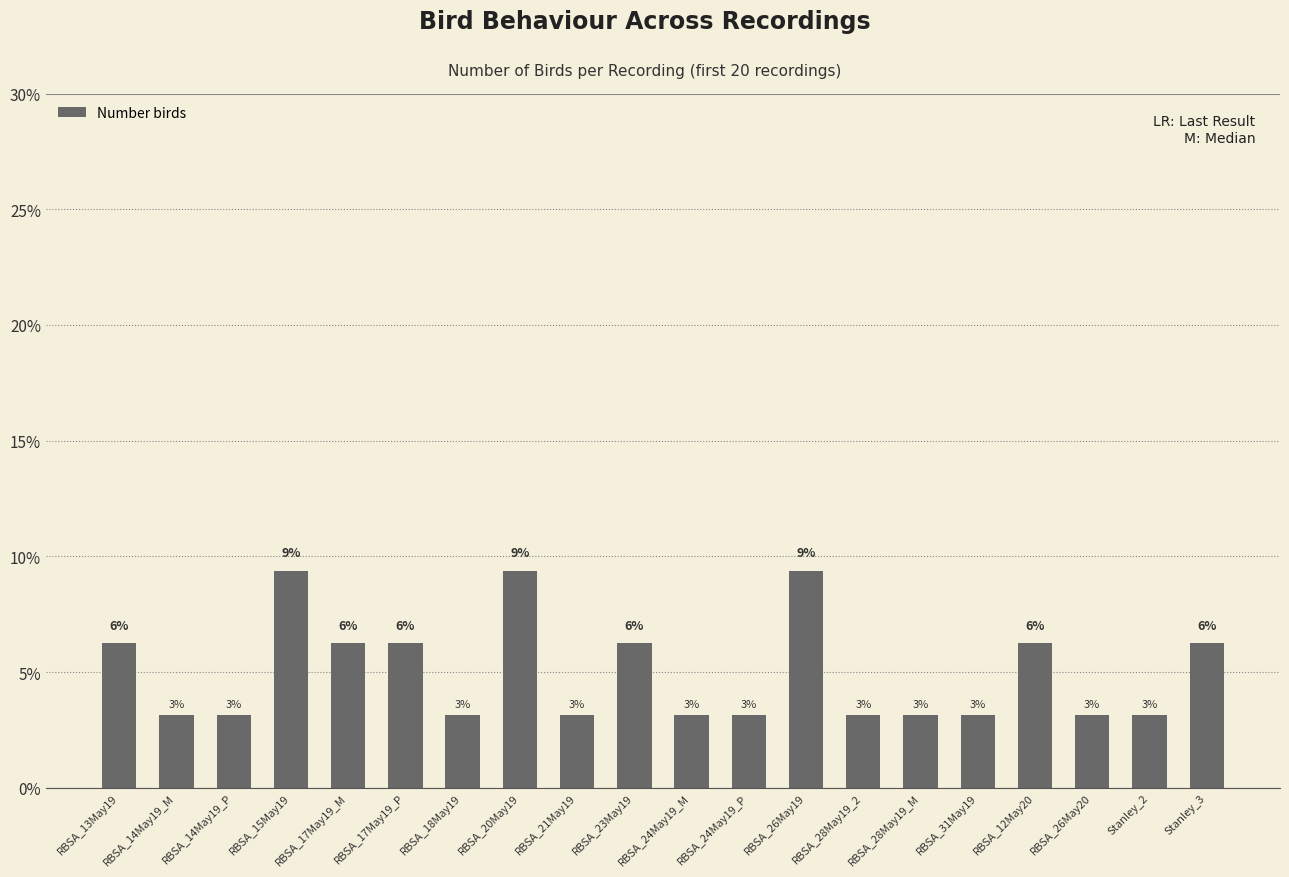

The chart shows a value of 3.1 at RBSA_14May19_M. True or false?

True